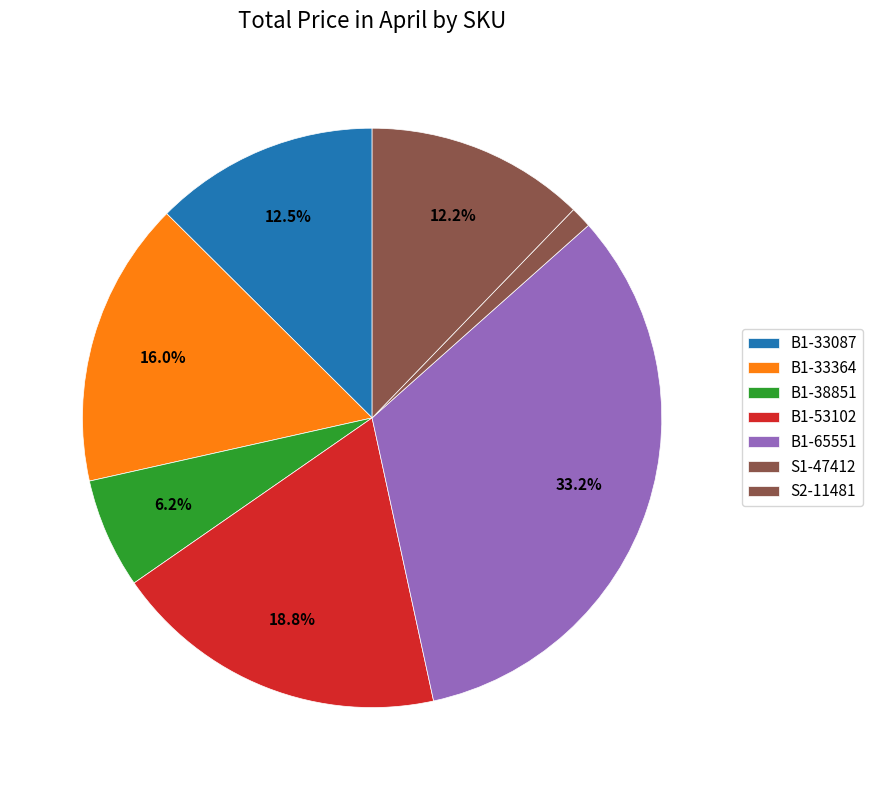

How many slices are in this pie chart?

7